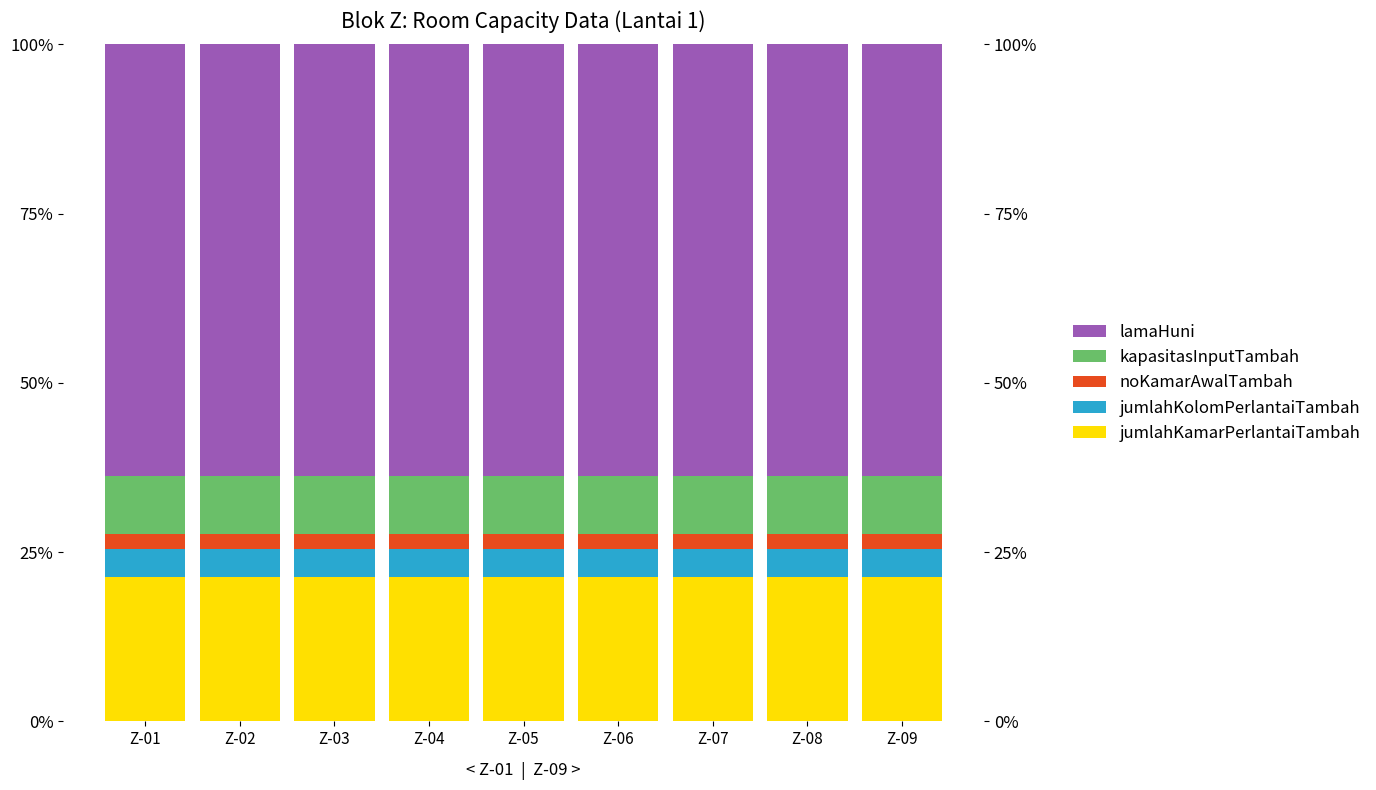

Reading left to right, extract all data points from this chart.

jumlahKamarPerlantaiTambah: 0.2	0.2	0.2	0.2	0.2	0.2	0.2	0.2	0.2
jumlahKolomPerlantaiTambah: 0.0	0.0	0.0	0.0	0.0	0.0	0.0	0.0	0.0
noKamarAwalTambah: 0.0	0.0	0.0	0.0	0.0	0.0	0.0	0.0	0.0
kapasitasInputTambah: 0.1	0.1	0.1	0.1	0.1	0.1	0.1	0.1	0.1
lamaHuni: 0.6	0.6	0.6	0.6	0.6	0.6	0.6	0.6	0.6